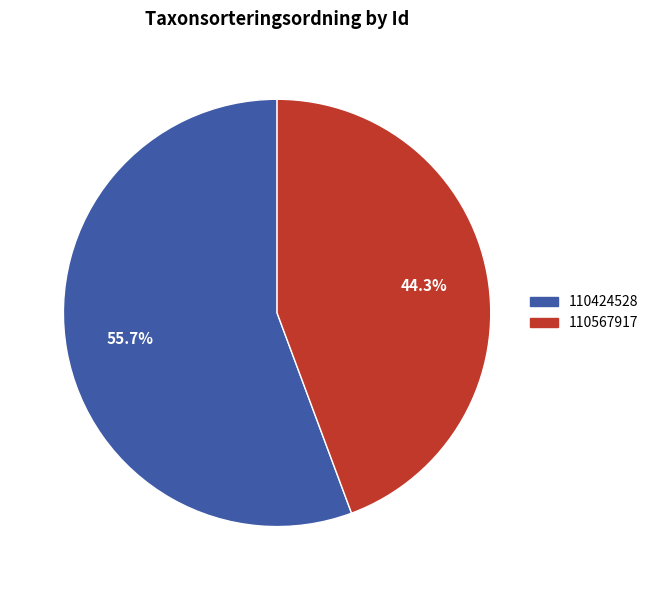

Rank the categories by value from lowest to highest.

110567917, 110424528